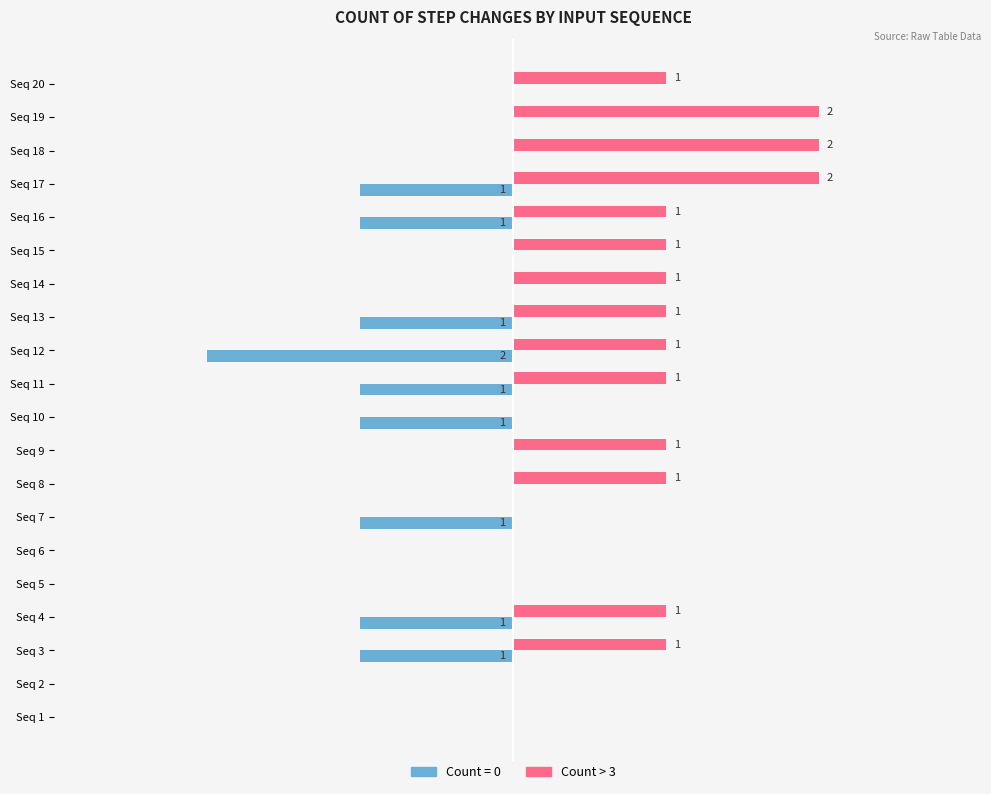

At which label is Count = 0 closest to -1?

Seq 3